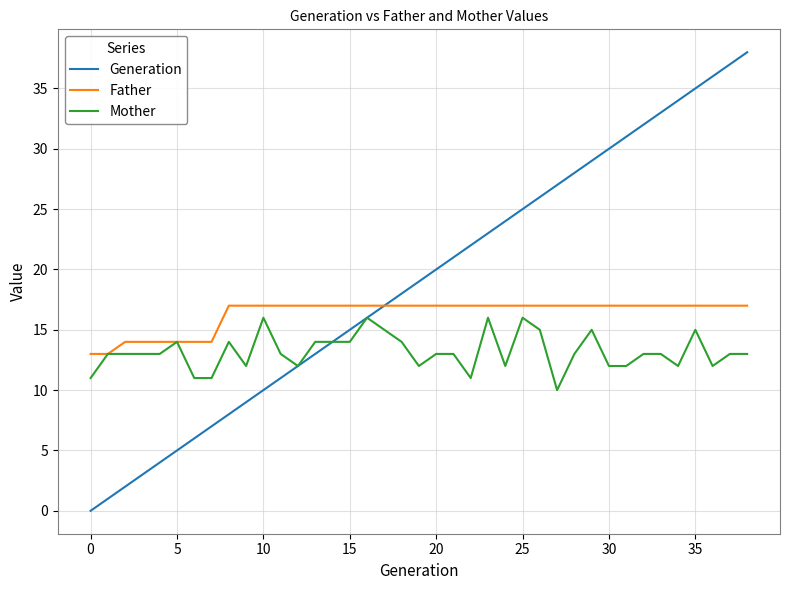

What is the highest value of the Father series?

17